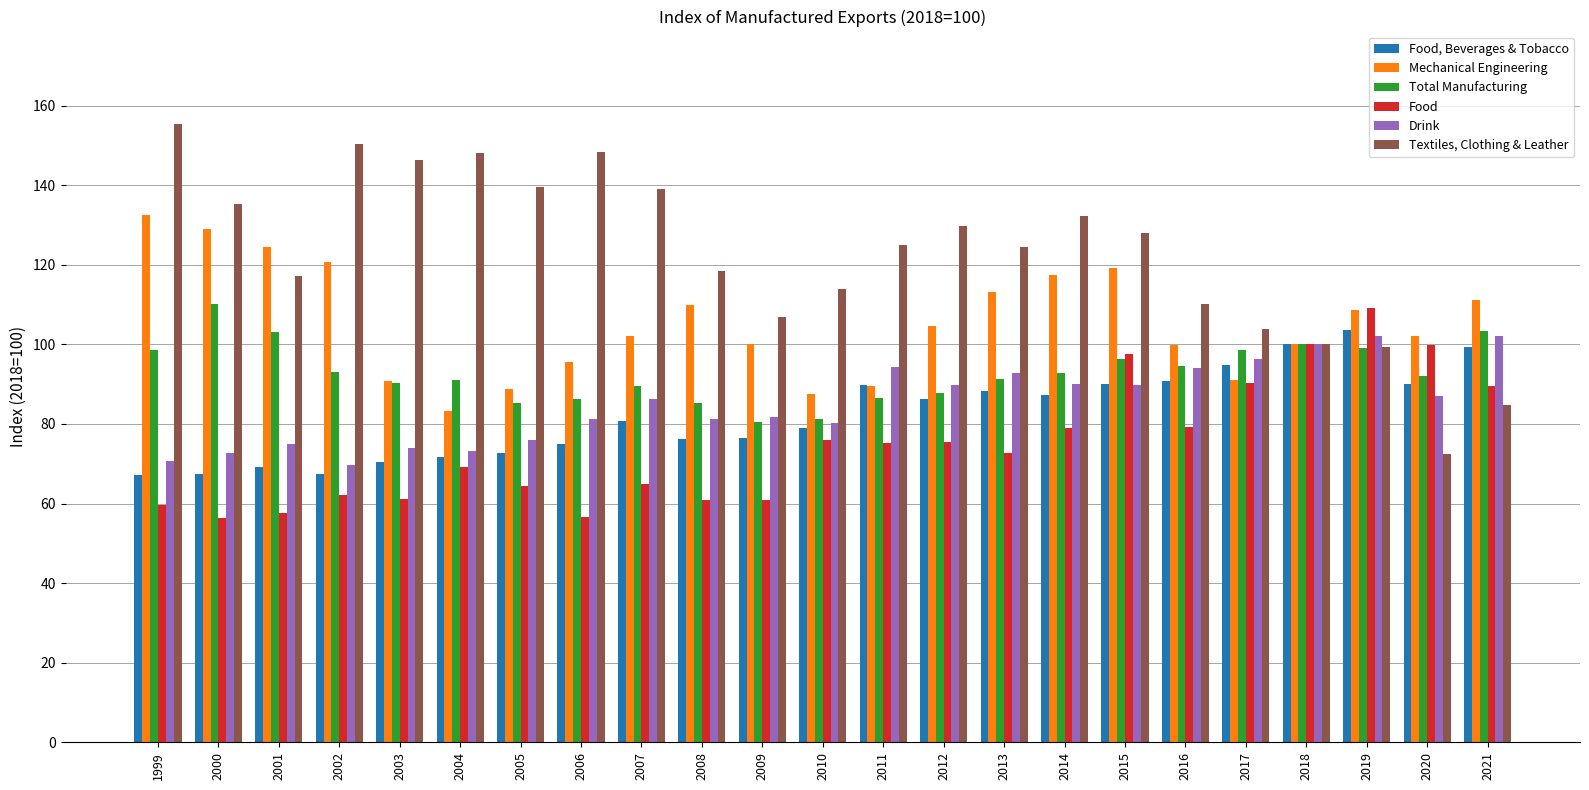

What are all the series names shown in the legend?

Food, Beverages & Tobacco, Mechanical Engineering, Total Manufacturing, Food, Drink, Textiles, Clothing & Leather